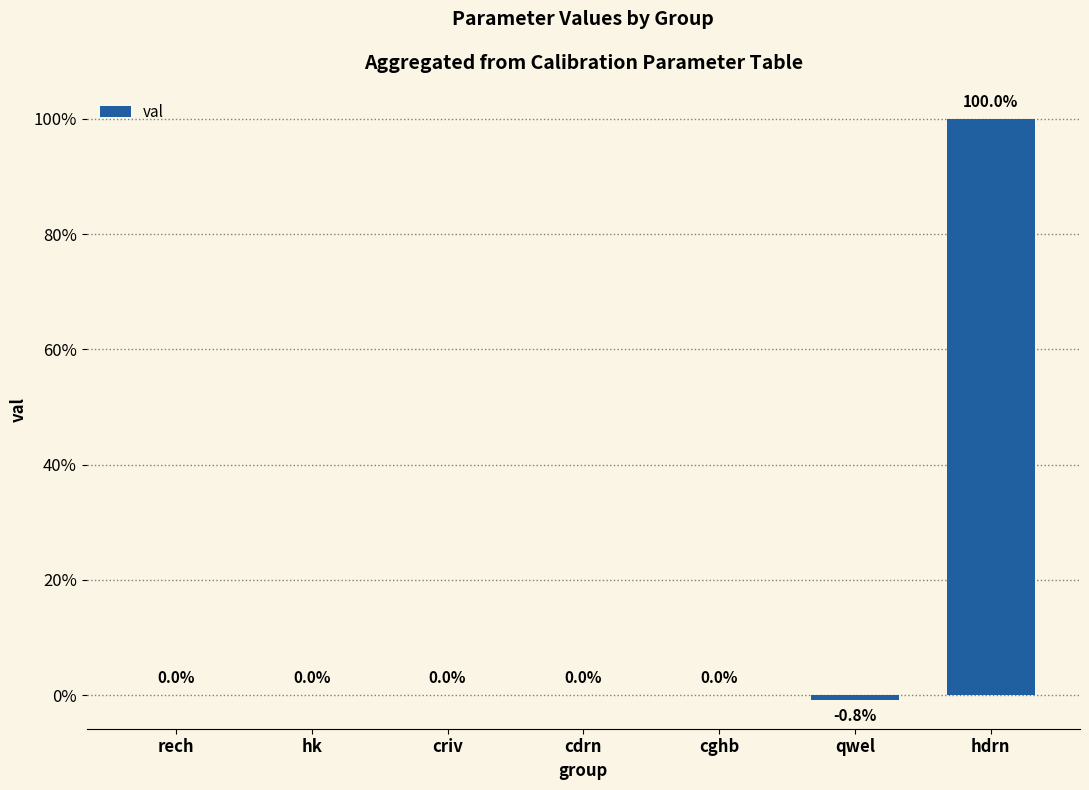

What is the sum of the values at hdrn and qwel?

99.2